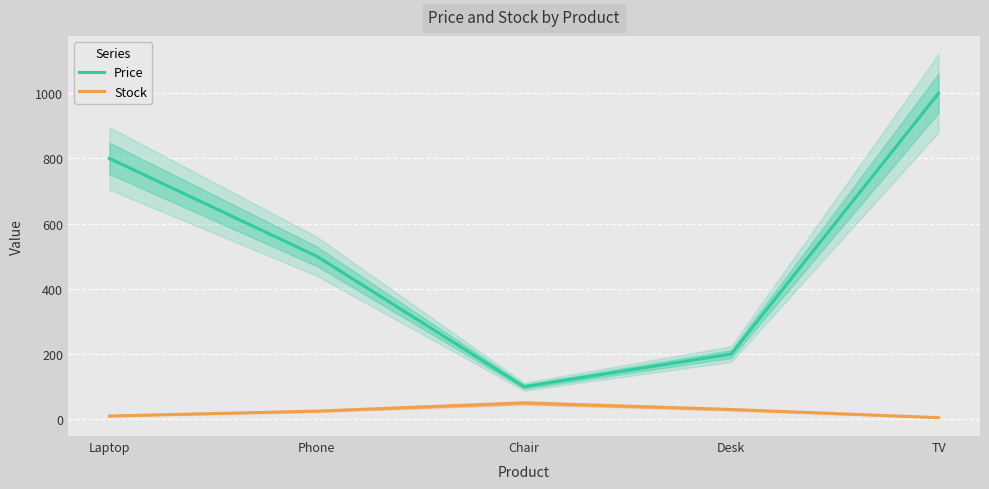

Count the number of categories in the chart.

5